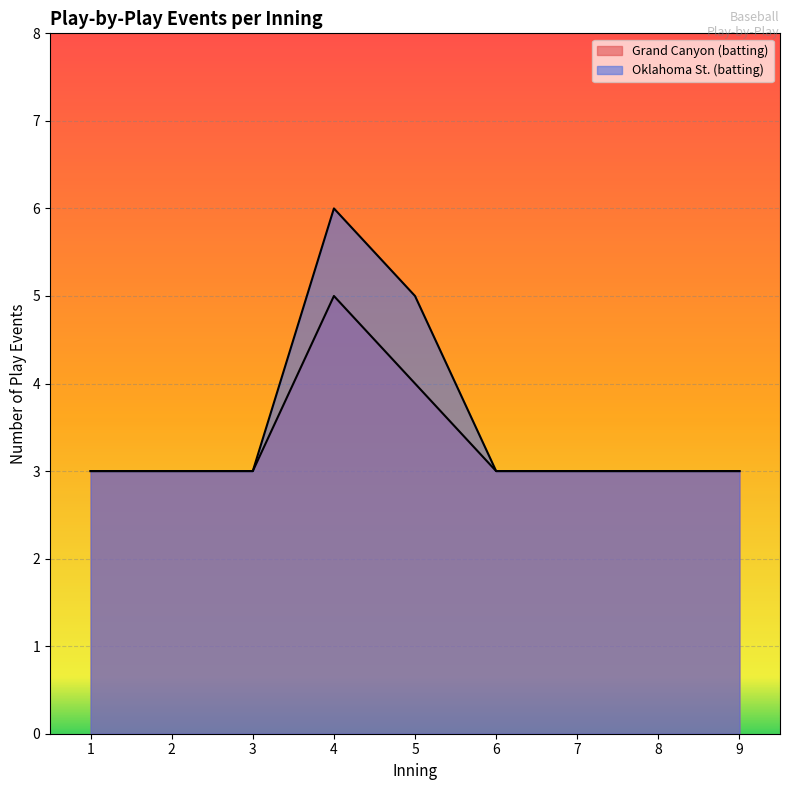

True or false: top has a value of 2 at 1.

False